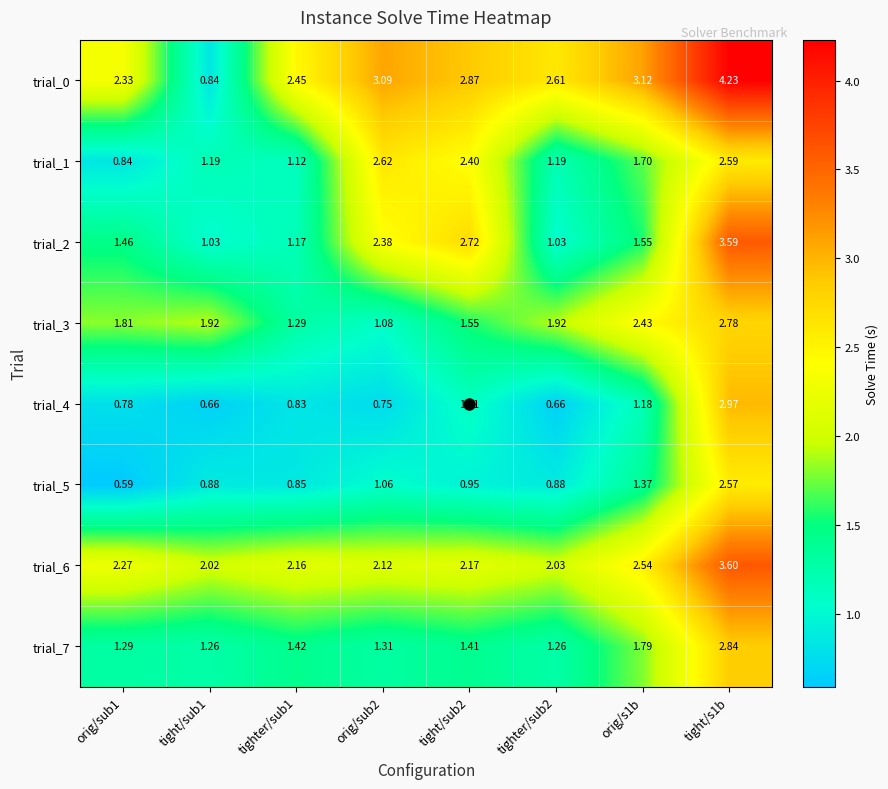

Between orig/sub1 and orig/s1b, which series saw the biggest shift?

trial_1